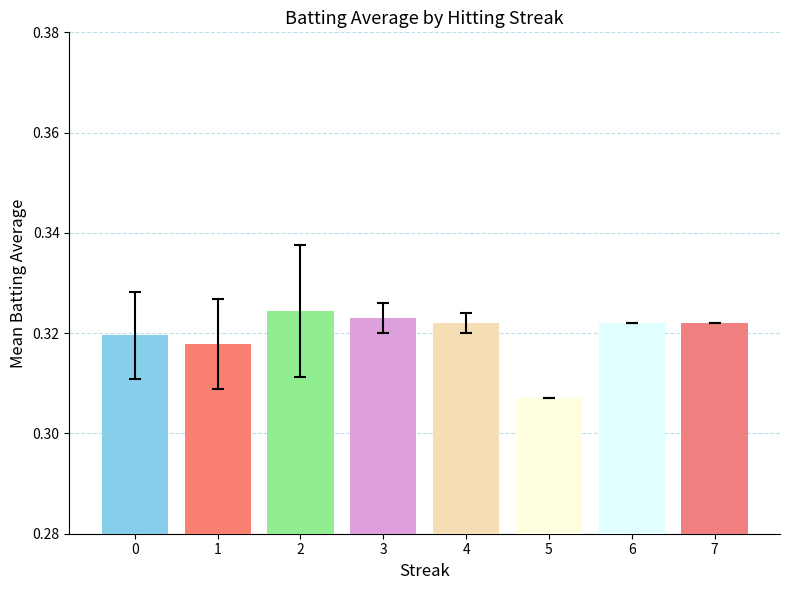

What is the sum of all values?

2.6